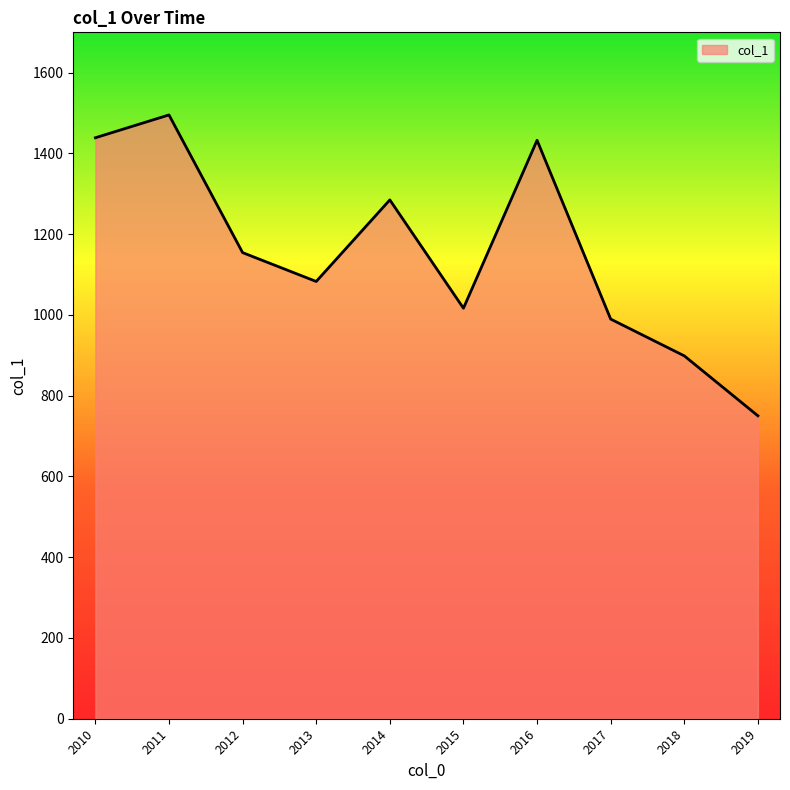

What is the difference between the maximum and minimum values?

745.2